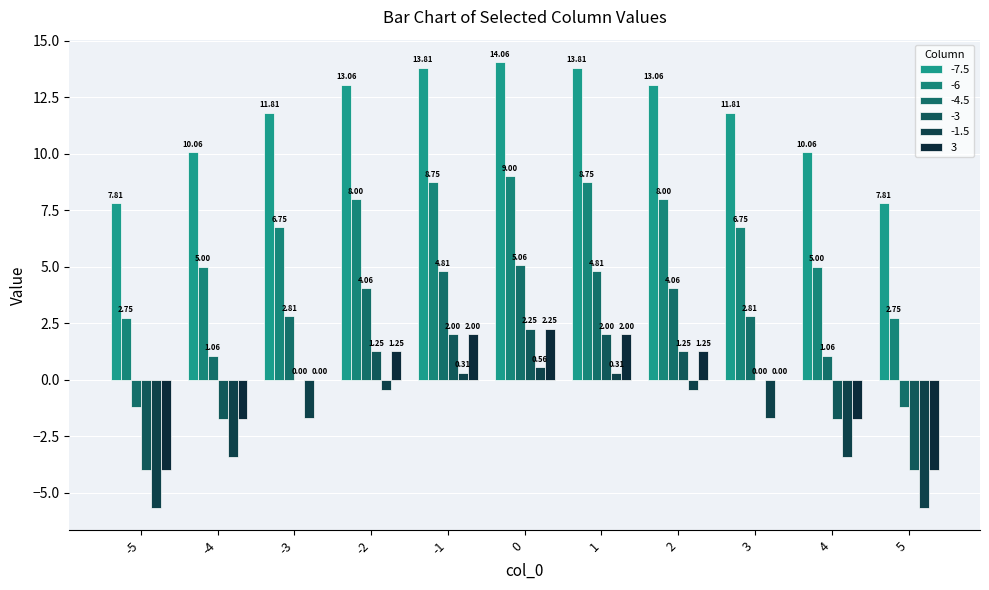

What is the sum of all 3 values?

-2.8